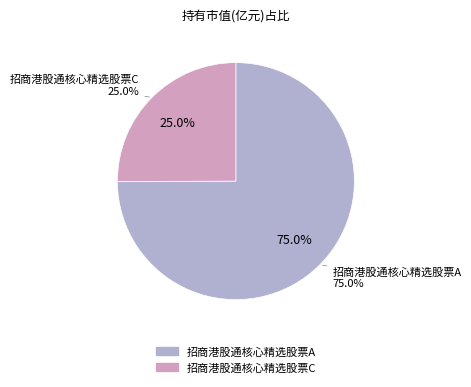

How many slices are in this pie chart?

2